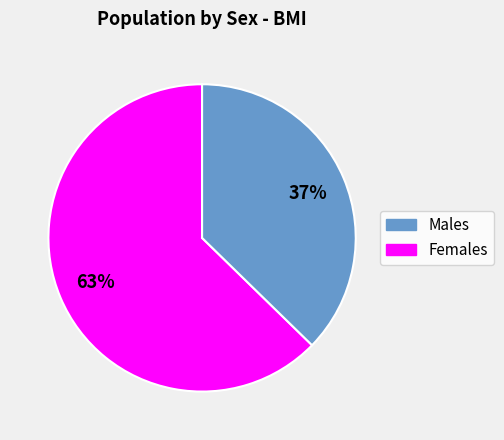

Is there a majority slice in this chart?

Yes